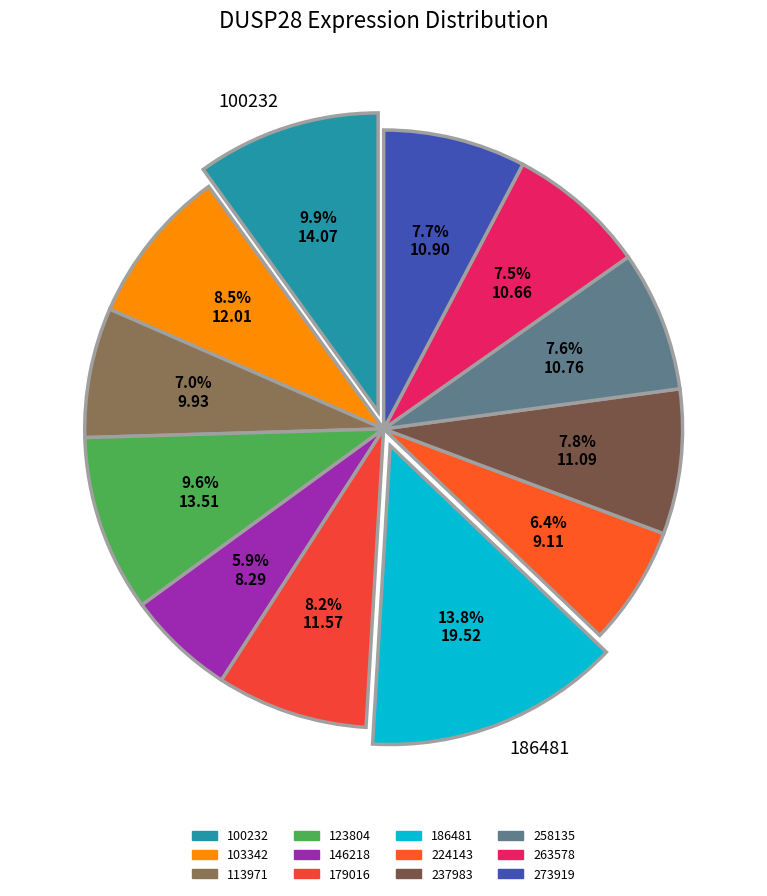

What is the change in value from 146218 to 224143?

+0.8